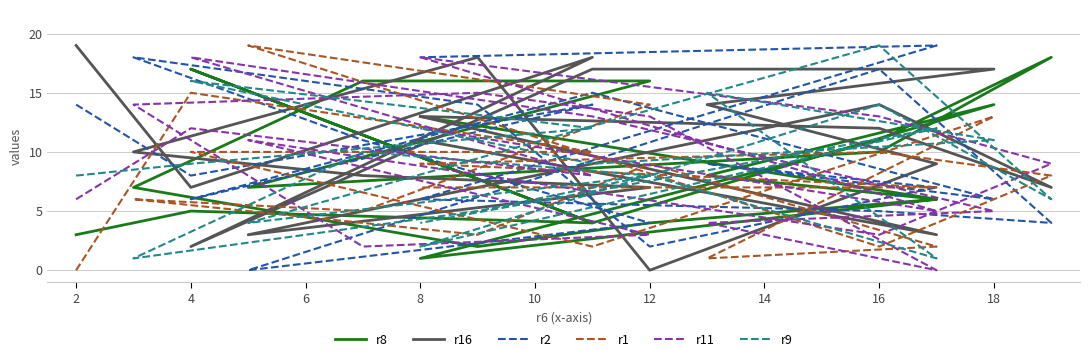

Reading left to right, what are all the values shown in this chart?

r8: 3	5	4	17	4	14	8	6	4	2	7	16	16	7	10	18	11	1	6	13
r16: 19	7	18	2	17	17	14	9	0	18	10	8	7	3	14	7	12	13	3	11
r2: 14	8	14	6	15	6	9	7	2	14	18	11	4	0	17	4	5	6	19	18
r1: 0	15	10	10	2	13	1	2	9	3	6	5	14	19	2	8	10	9	7	7
r11: 6	12	8	18	13	5	4	0	13	15	14	2	3	11	3	9	13	18	5	12
r9: 8	9	12	16	9	11	15	1	8	5	1	10	8	4	19	6	14	2	12	4